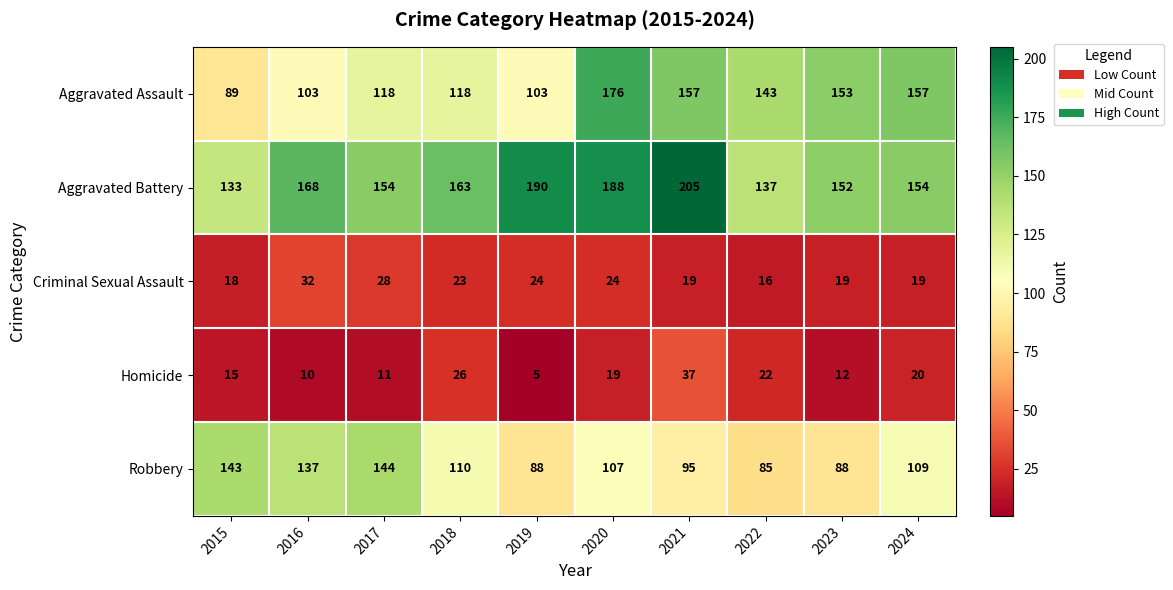

What is the minimum value shown in the chart?

5